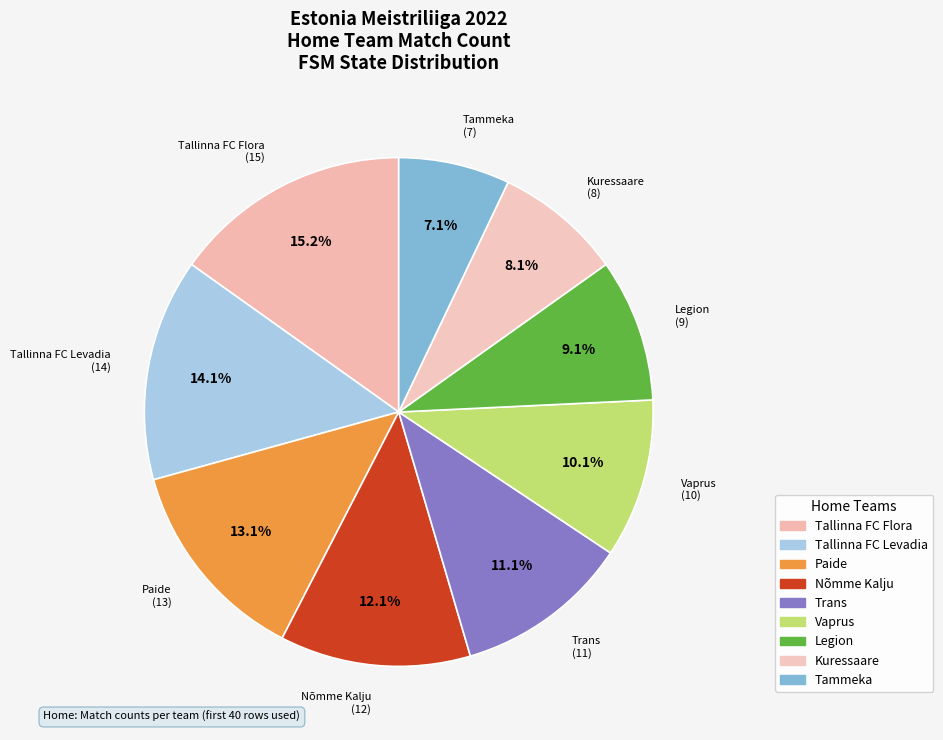

Count the number of slices in the pie.

9